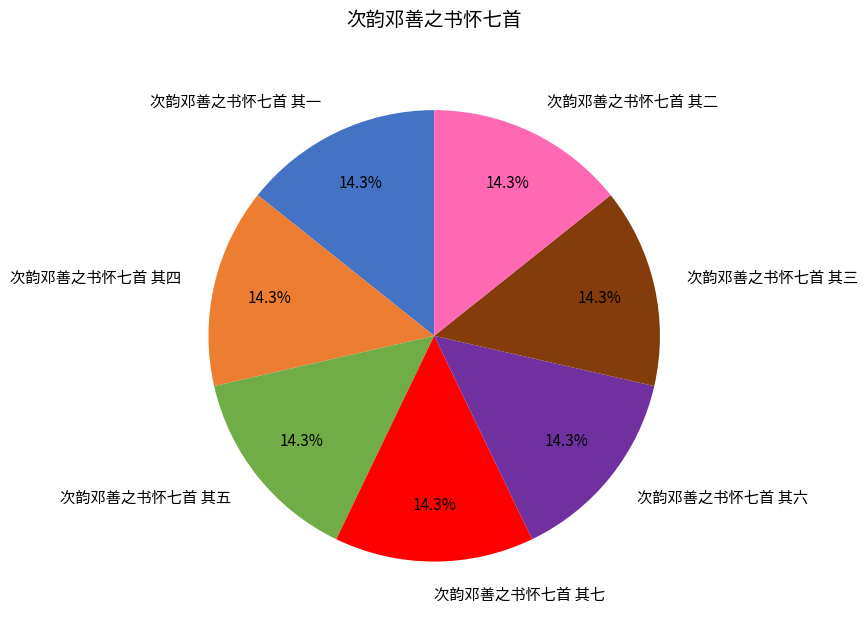

Is 次韵邓善之书怀七首 其七 the majority of the pie?

No